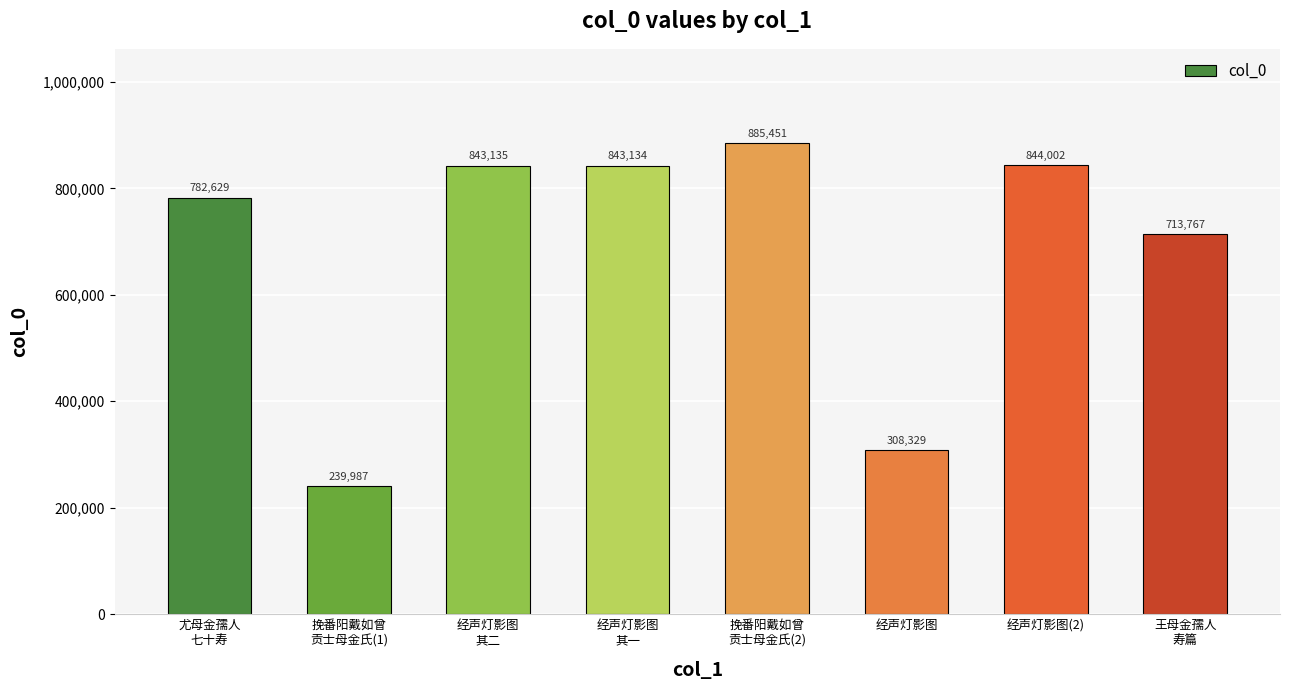

Rank the categories by value from lowest to highest.

挽番阳戴如曾
贡士母金氏(1), 经声灯影图, 王母金孺人
寿篇, 尤母金孺人
七十寿, 经声灯影图
其一, 经声灯影图
其二, 经声灯影图(2), 挽番阳戴如曾
贡士母金氏(2)